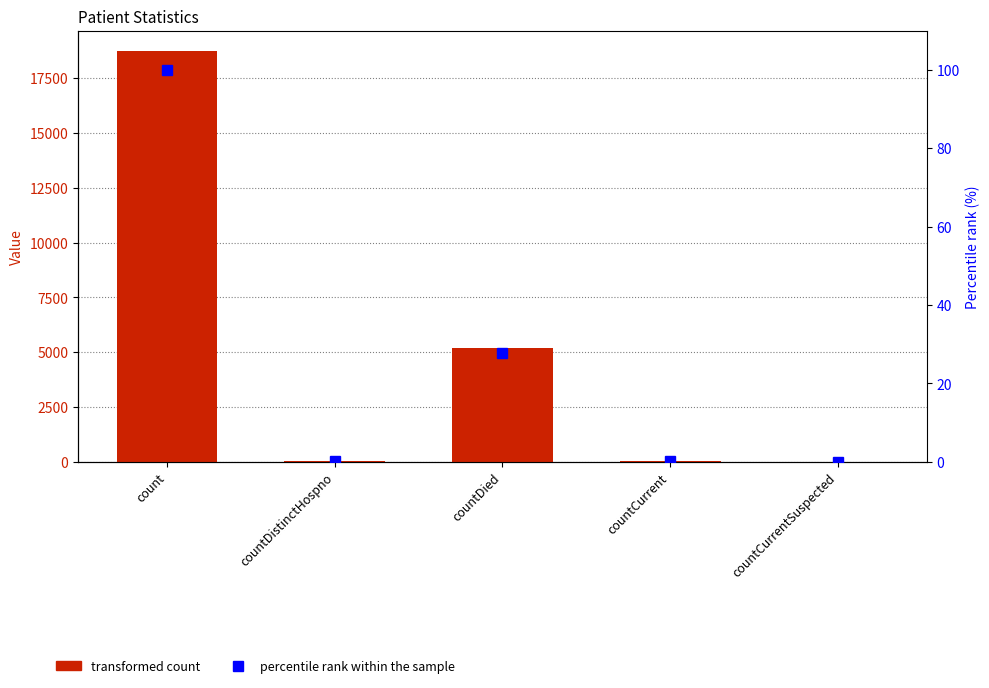

How many positive values does the percentile rank within the sample series have?

4